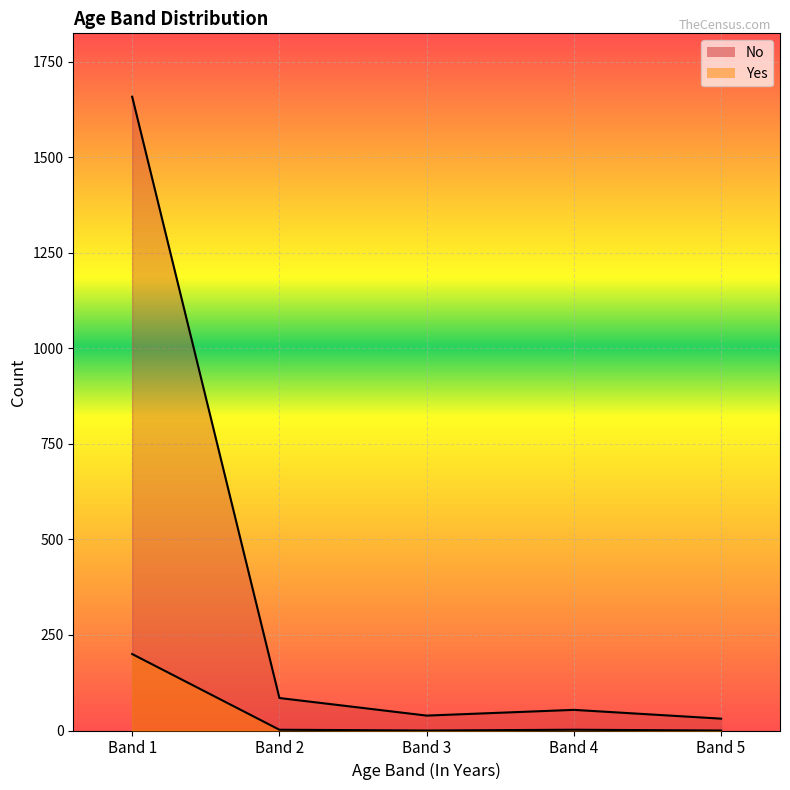

True or false: No and Yes intersect in this chart.

False